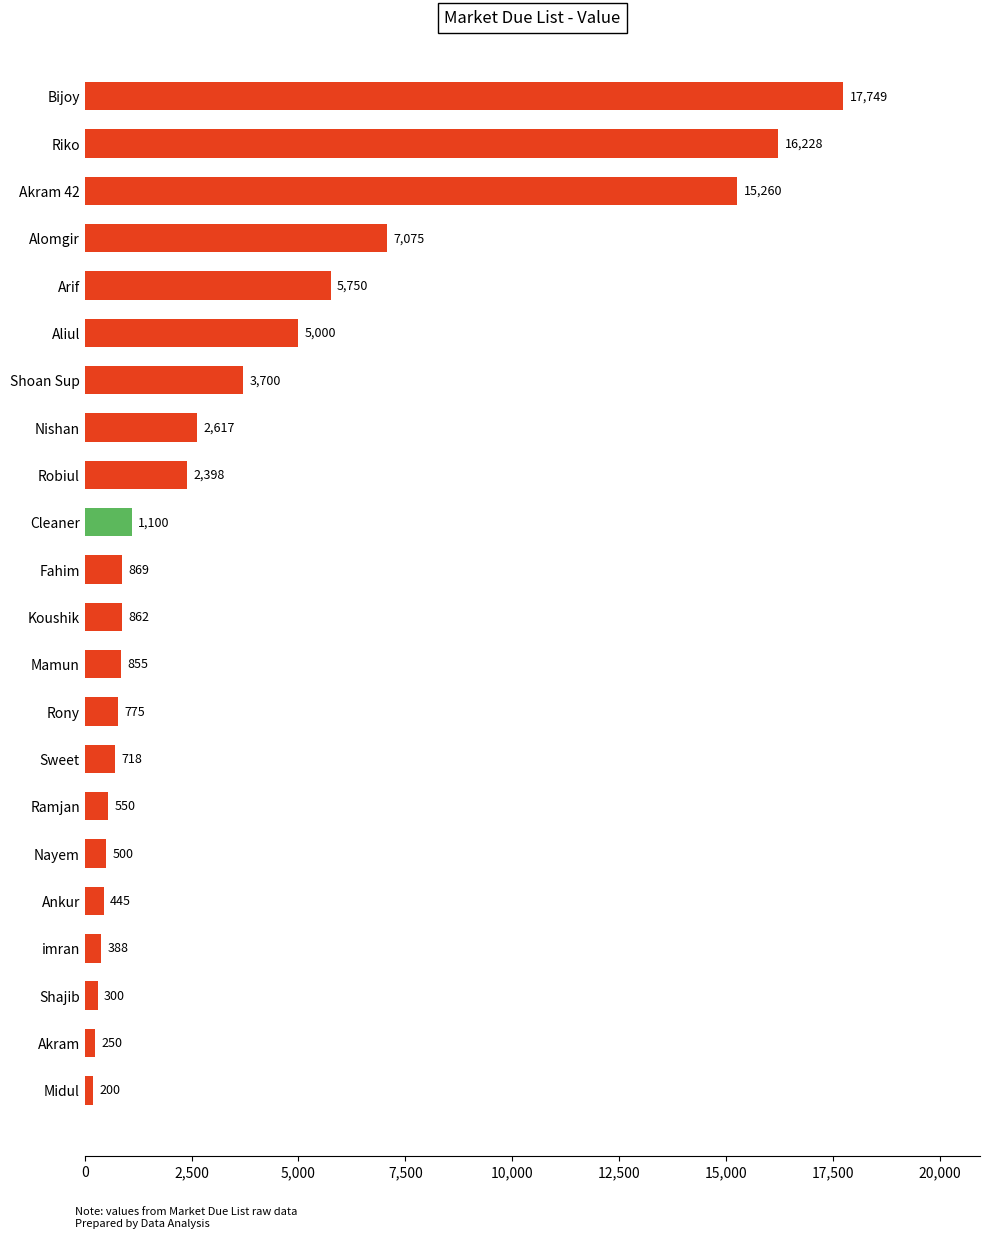

What is the value of the 18th bar from the top?

445